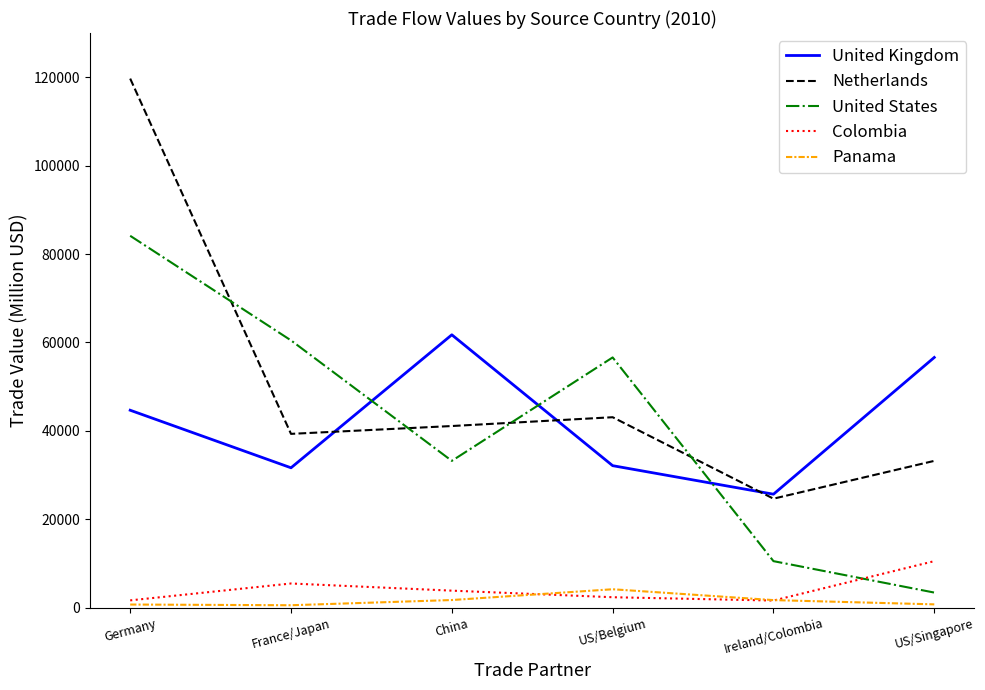

The Colombia series shows 17689.3 at US/Singapore. True or false?

False